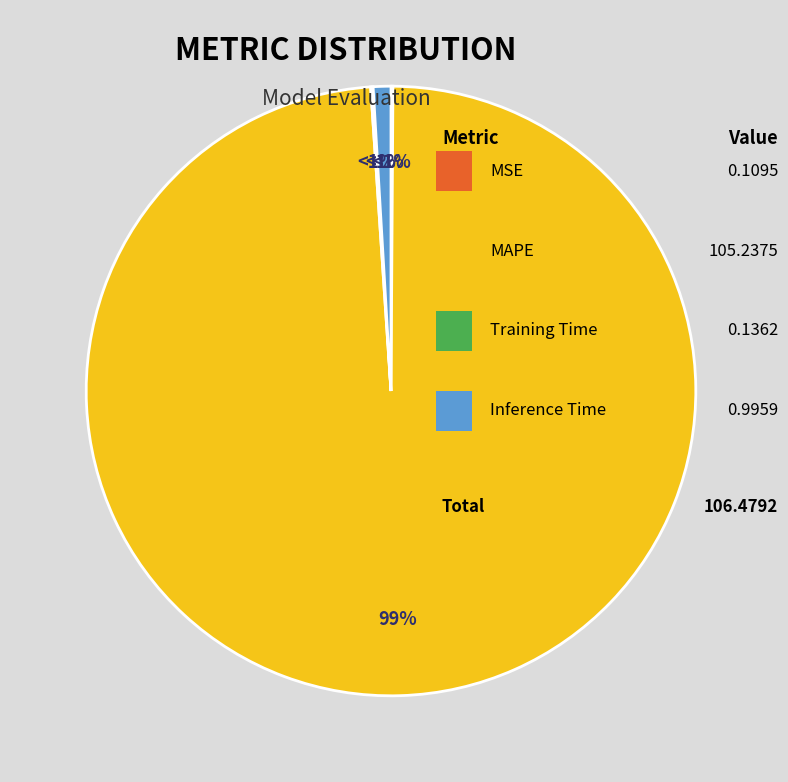

To the nearest percent, what is the combined percentage of Inference Time and MAPE?

100%